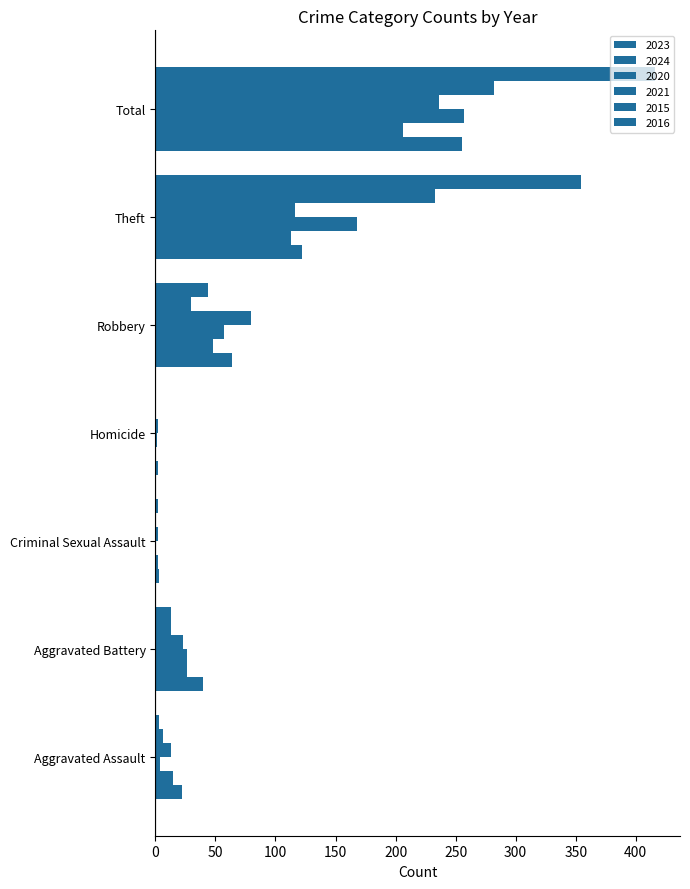

The 2016 series shows 198 at Theft. True or false?

False